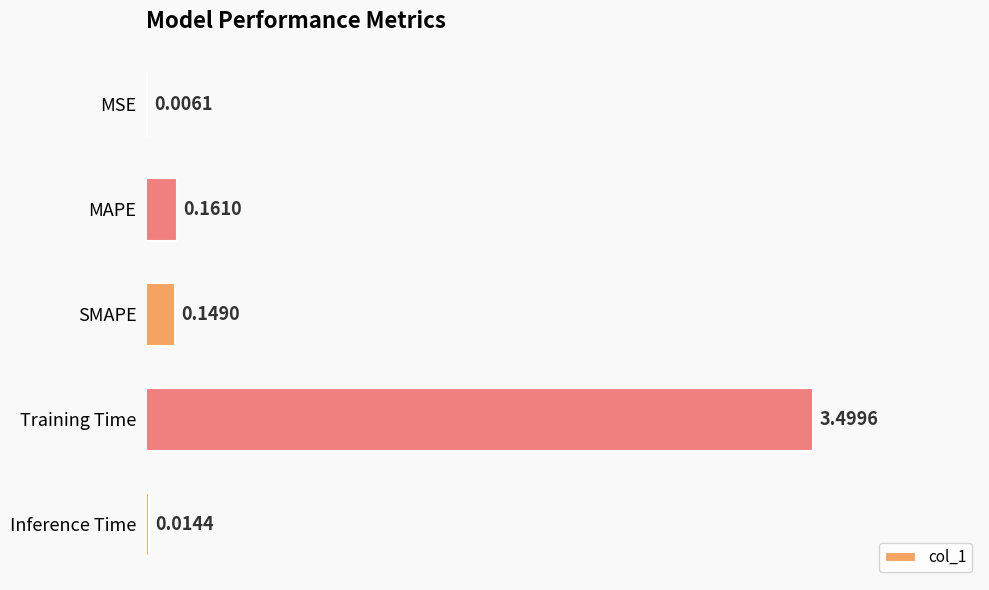

What is the average value?

0.8